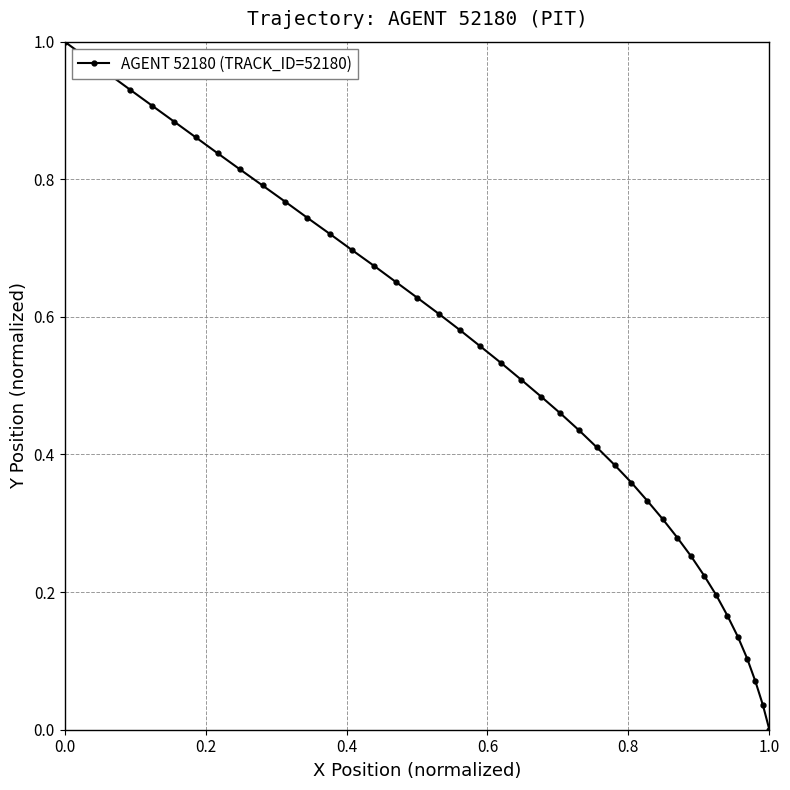

What is the sum of all values?

21.3